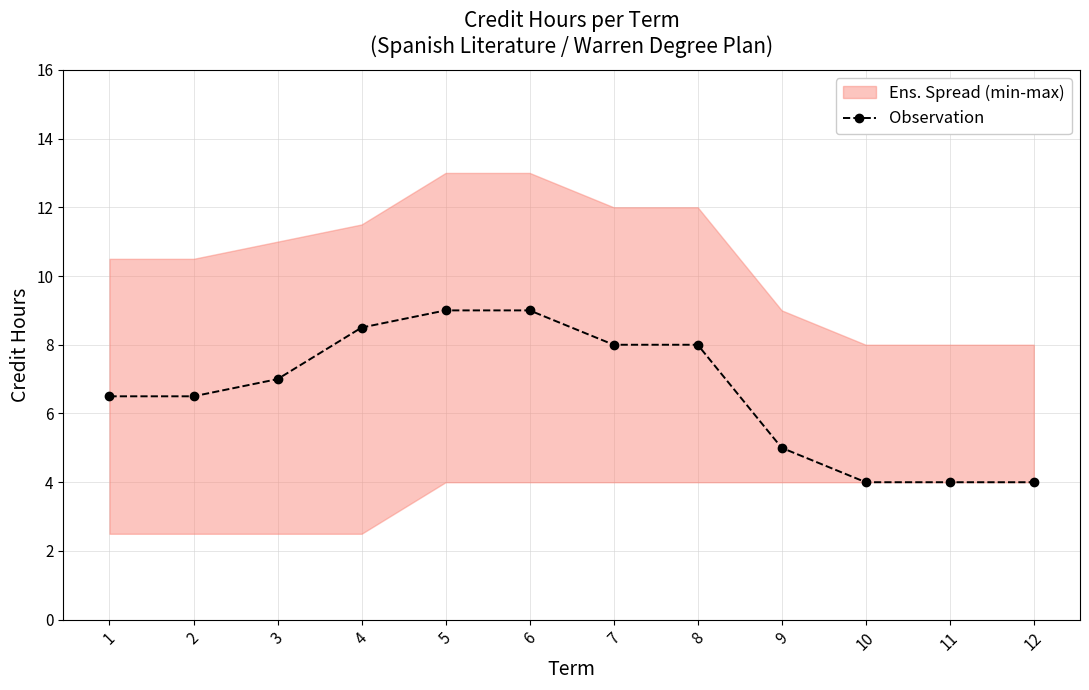

How many values are between 5 and 8?

6